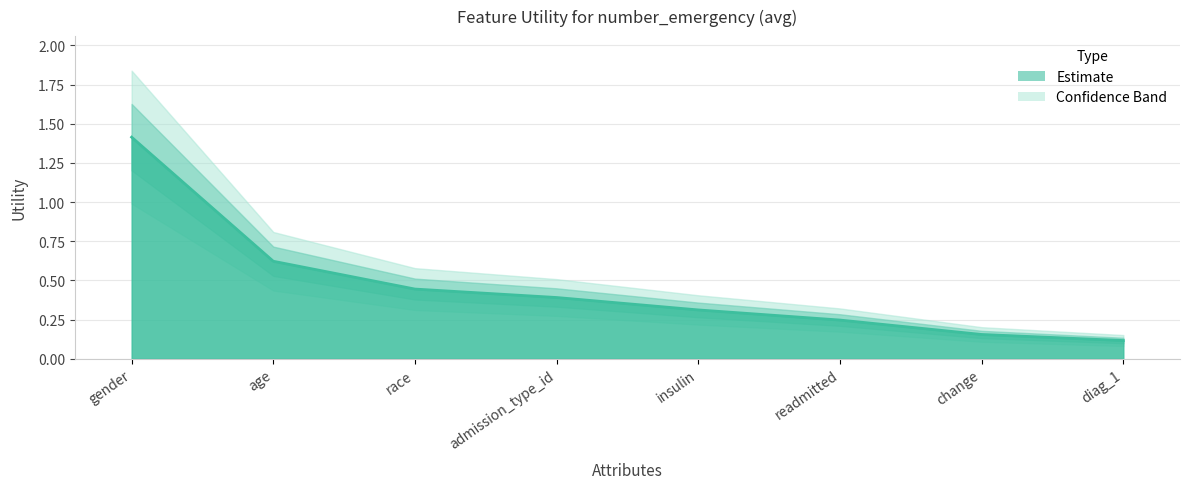

Reading right to left, transcribe all the data shown in this chart.

0.1	0.2	0.2	0.3	0.4	0.4	0.6	1.4